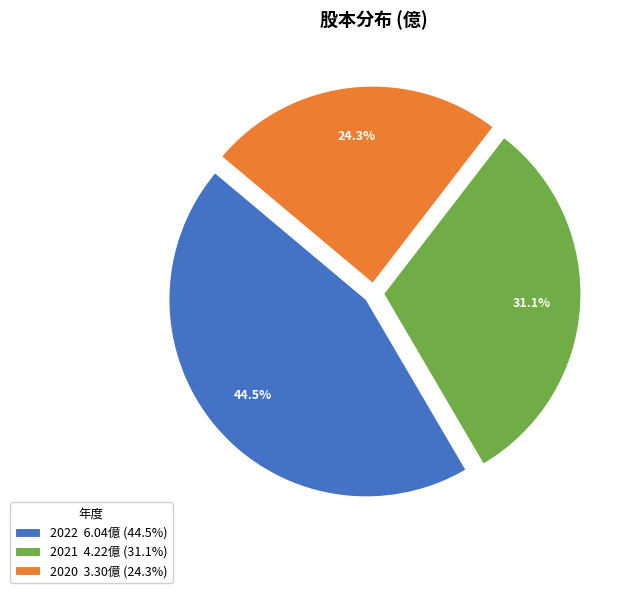

What is the total percentage of 2021 and 2022?

75.7%